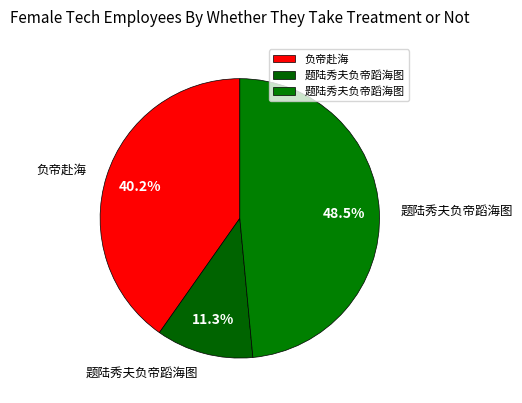

How many slices are in this pie chart?

3